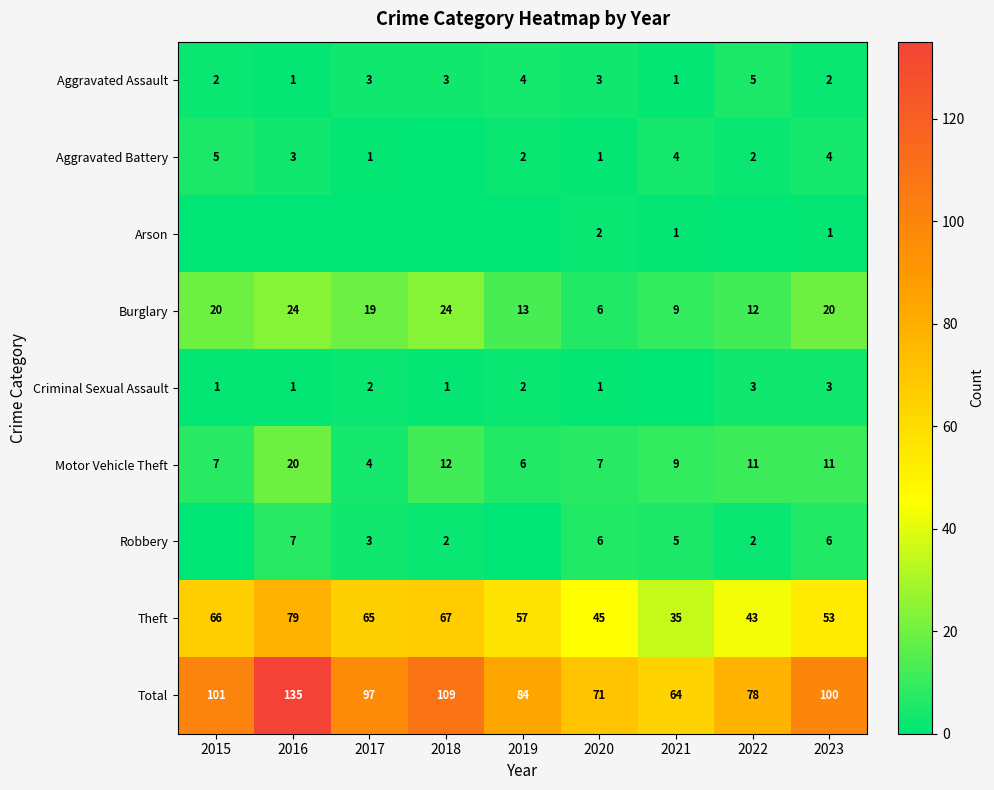

True or false: Criminal Sexual Assault has a value of 2 at 2016.

False